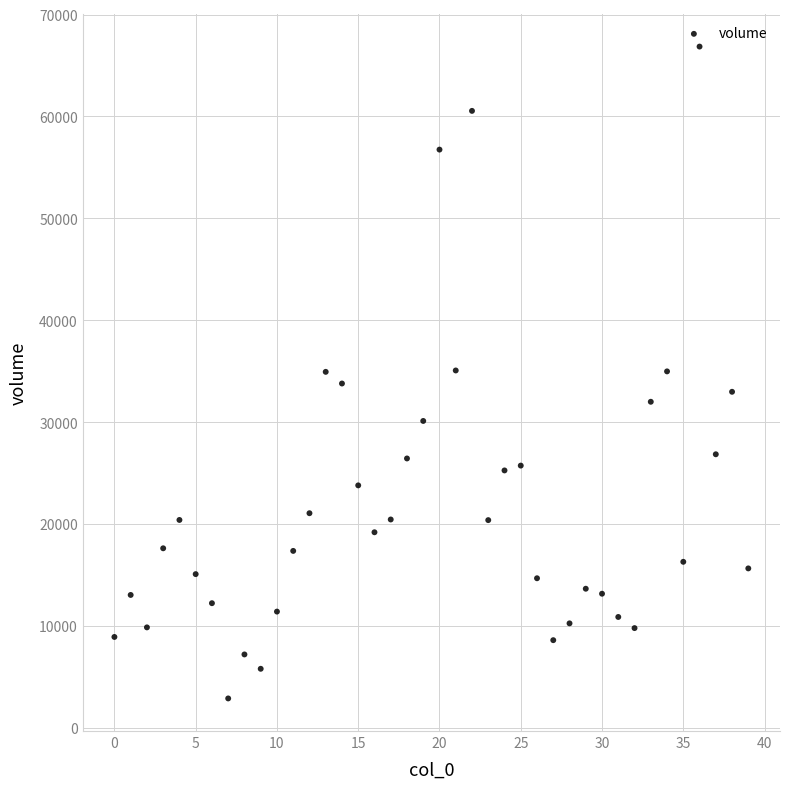

What is the range of Y values (max minus min)?

63977.8